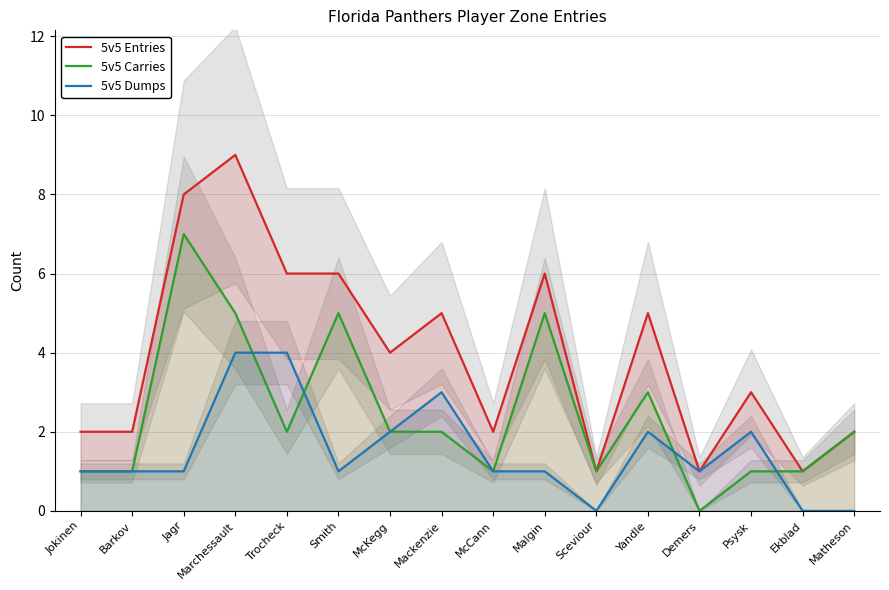

Does the chart display data point markers on the line(s)?

No